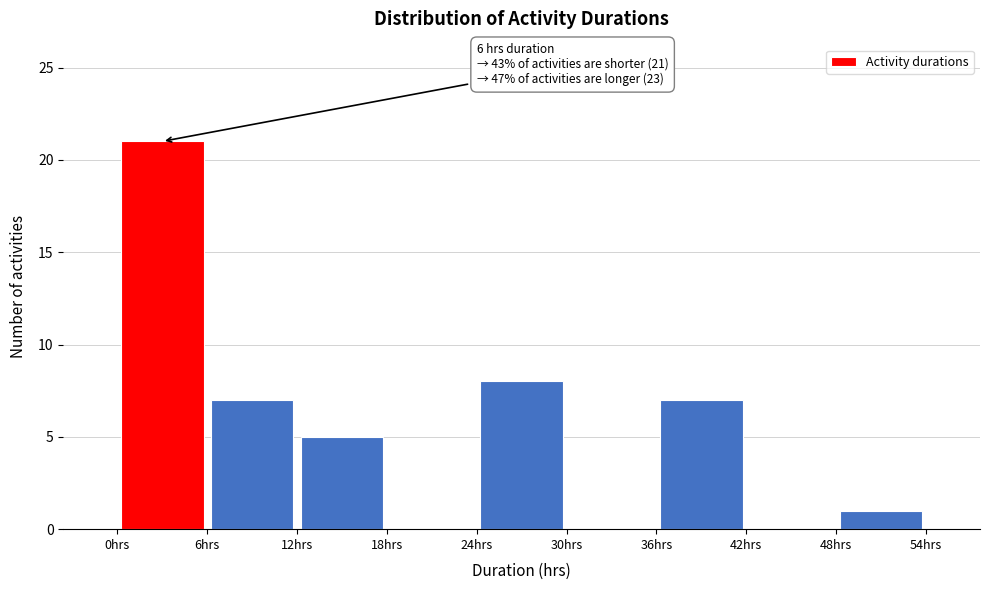

Over which range of the x-axis is the bar tallest?

0 to 6